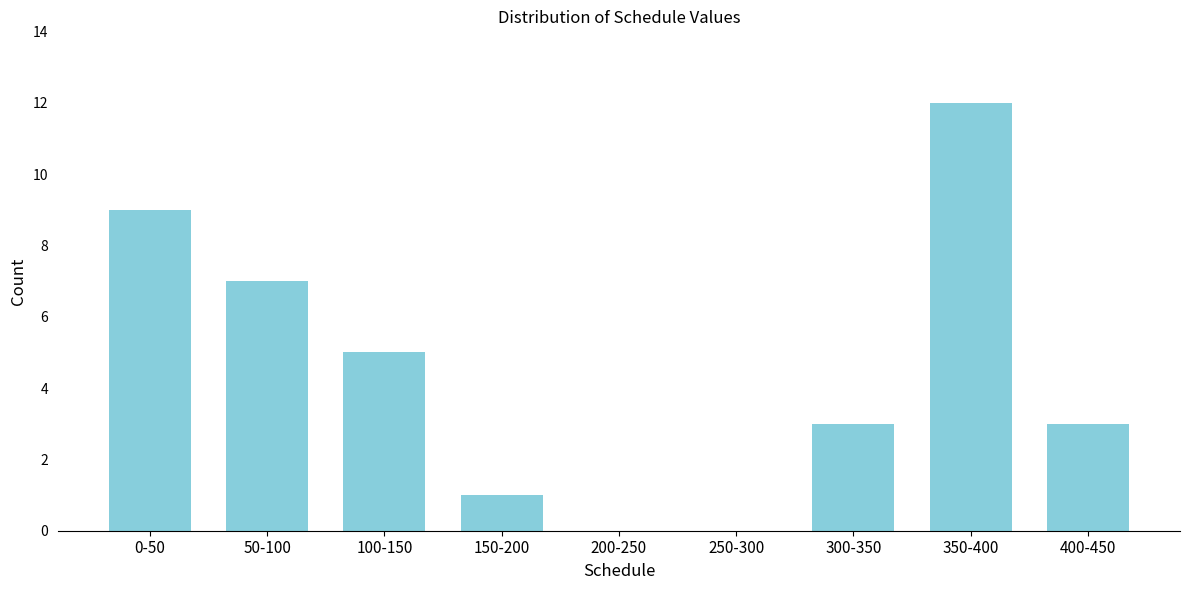

Reading left to right, what are all the values shown in this chart?

0-50=9	50-100=7	100-150=5	150-200=1	200-250=0	250-300=0	300-350=3	350-400=12	400-450=3